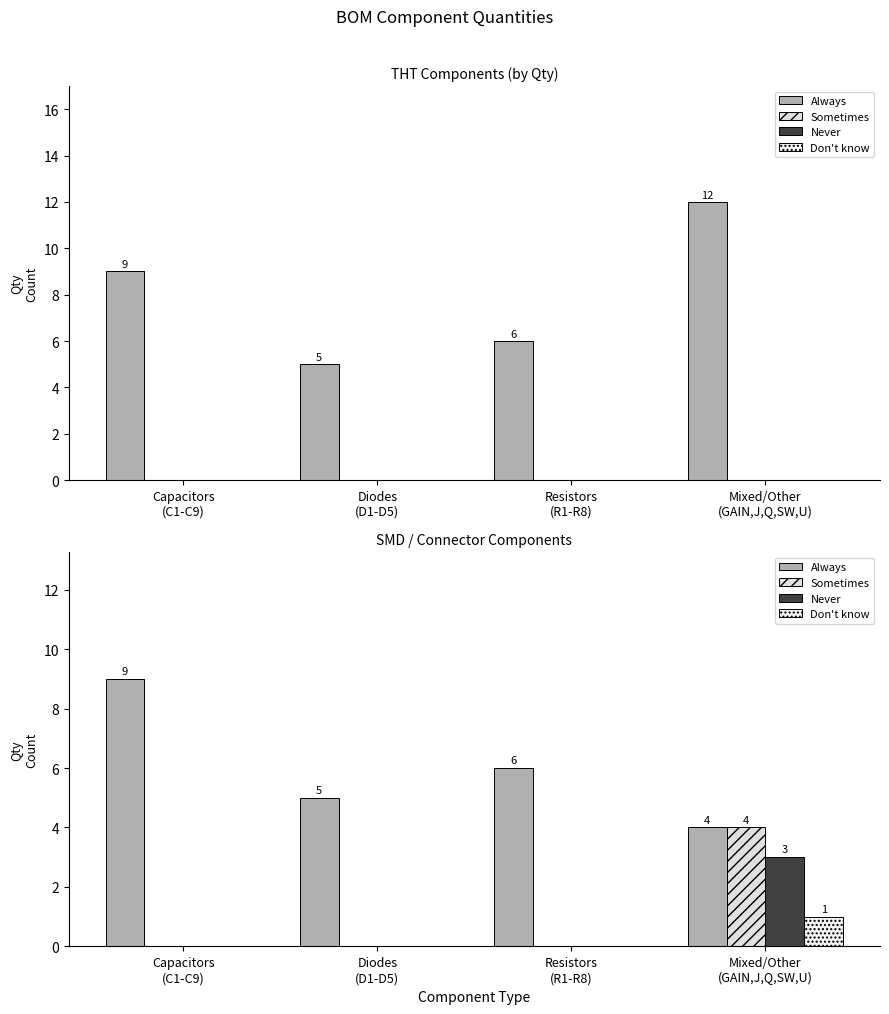

What is the sum of all Sometimes values?

4